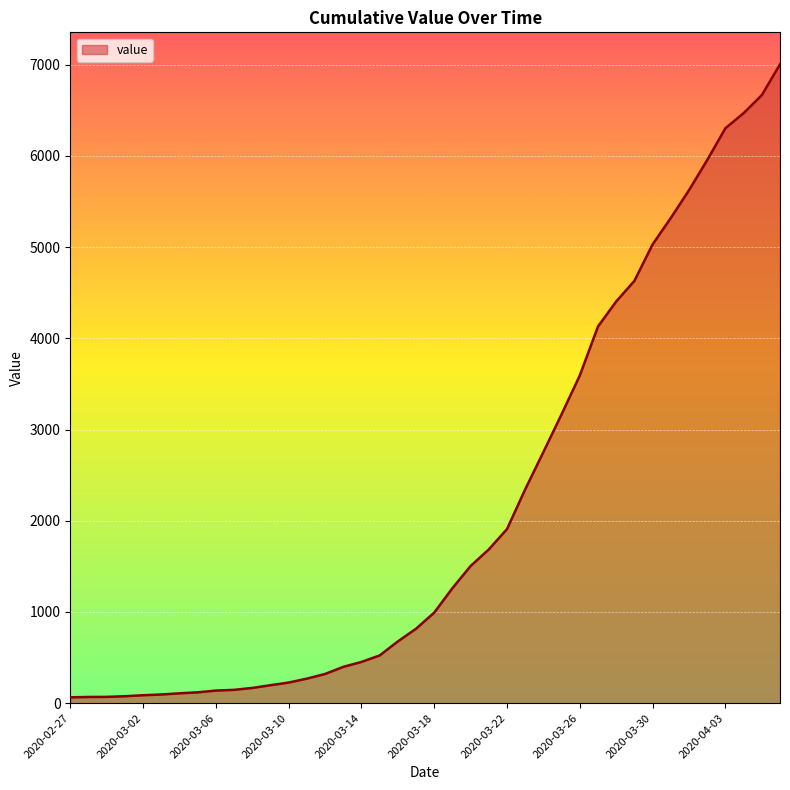

What is the maximum value shown in the chart?

7004